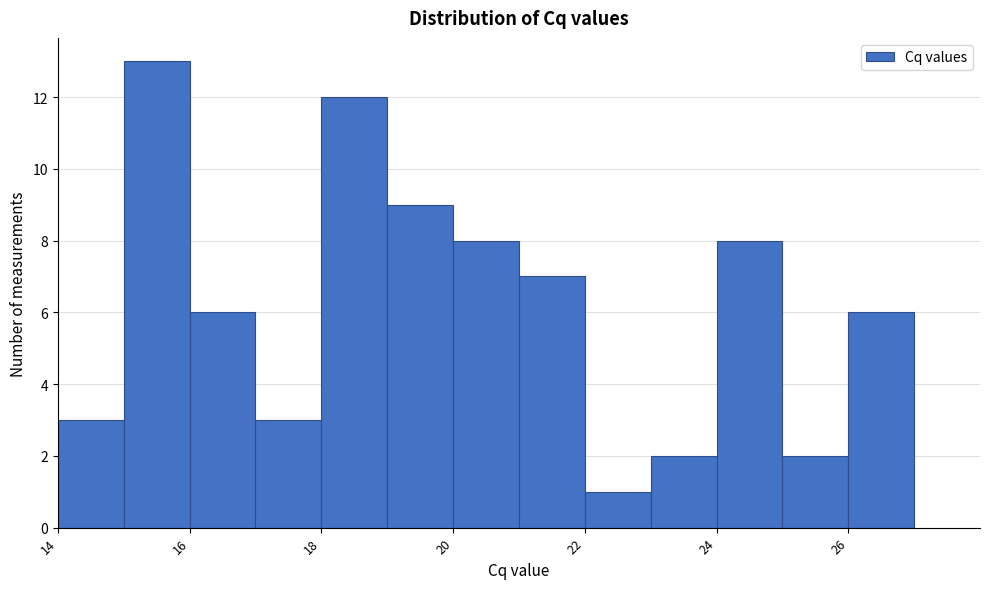

Reading left to right, transcribe this chart: for each bar, give the range it covers on the x-axis and its height. The values are not printed on the chart, so give them approximately, as read against the axis.

14 to 15: 3
15 to 16: 13
16 to 17: 6
17 to 18: 3
18 to 19: 12
19 to 20: 9
20 to 21: 8
21 to 22: 7
22 to 23: 1
23 to 24: 2
24 to 25: 8
25 to 26: 2
26 to 27: 6